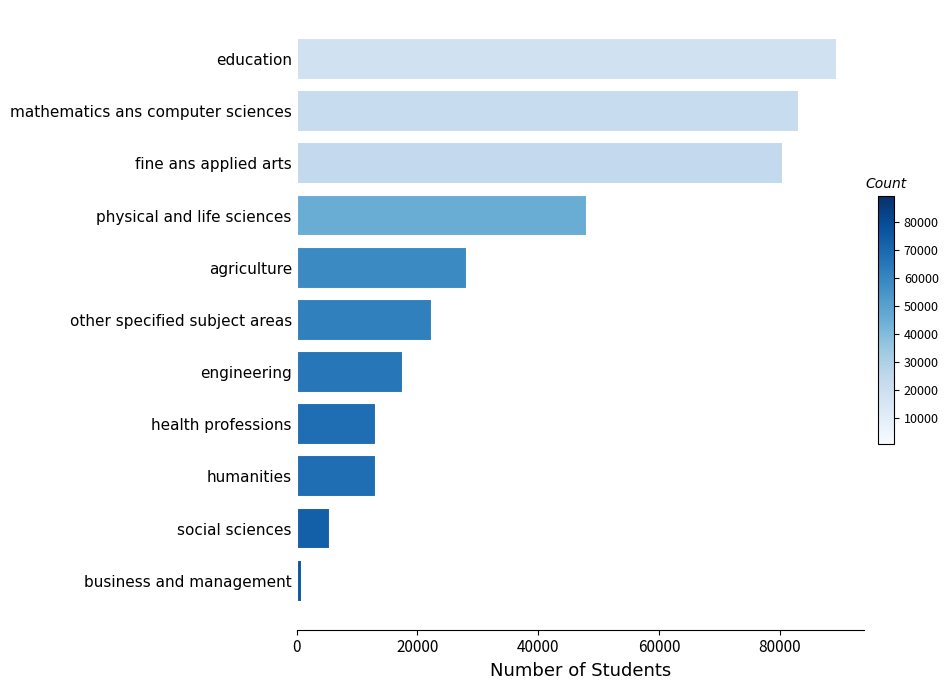

True or false: the data shows 89466 at education.

True